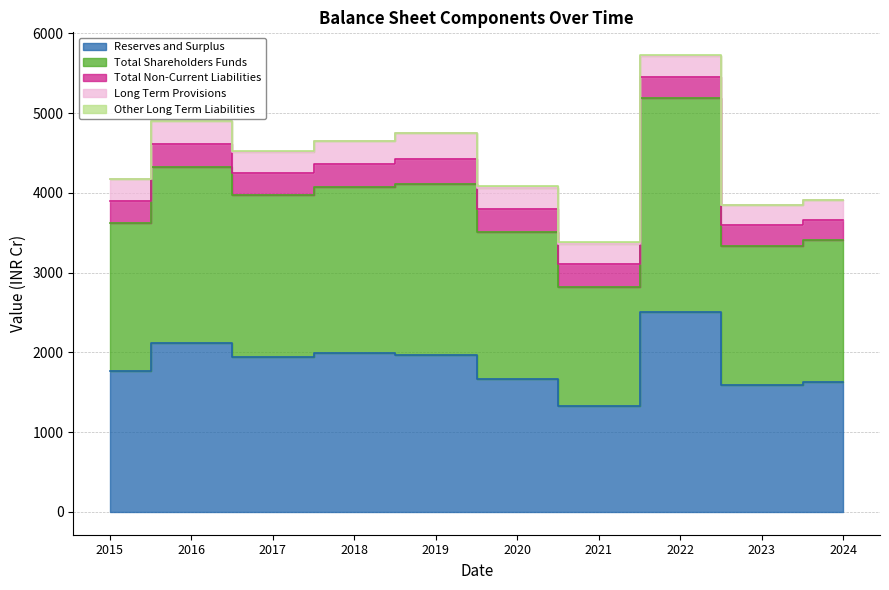

What is the difference between the maximum and minimum values in the Long Term Provisions series?

67.3